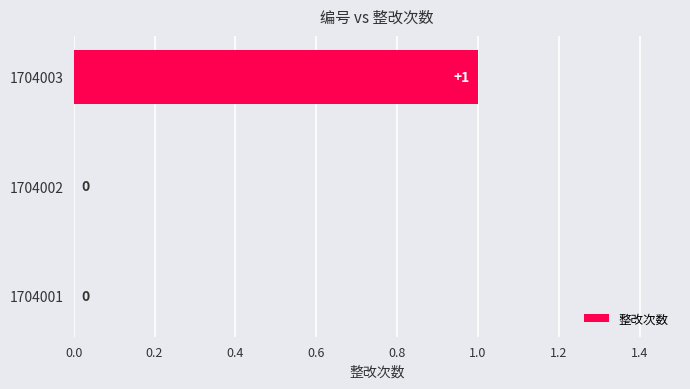

Reading top to bottom, extract all data points from this chart.

1704003=1	1704002=0	1704001=0